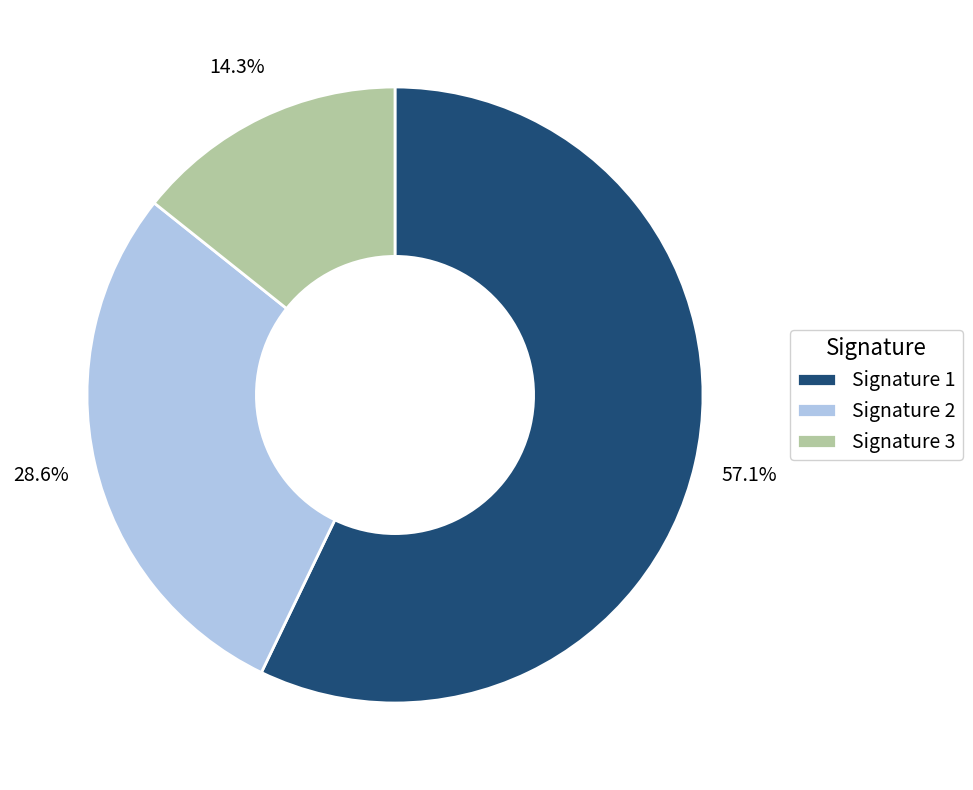

What is the smallest slice in the pie chart?

Signature 3